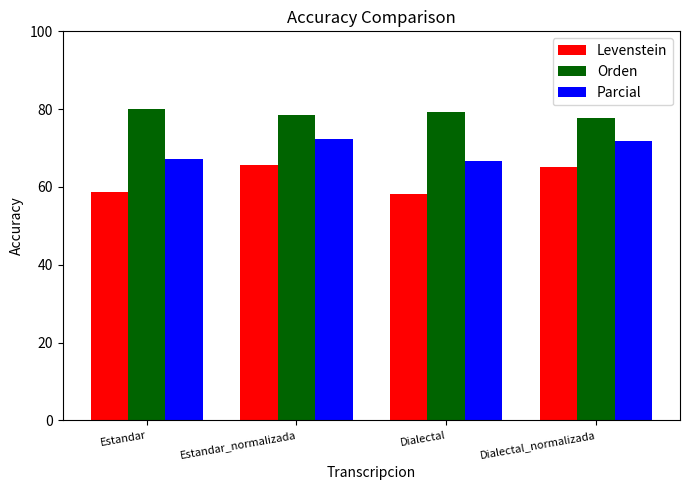

What is the spread (max minus min) of values at Estandar?

21.5